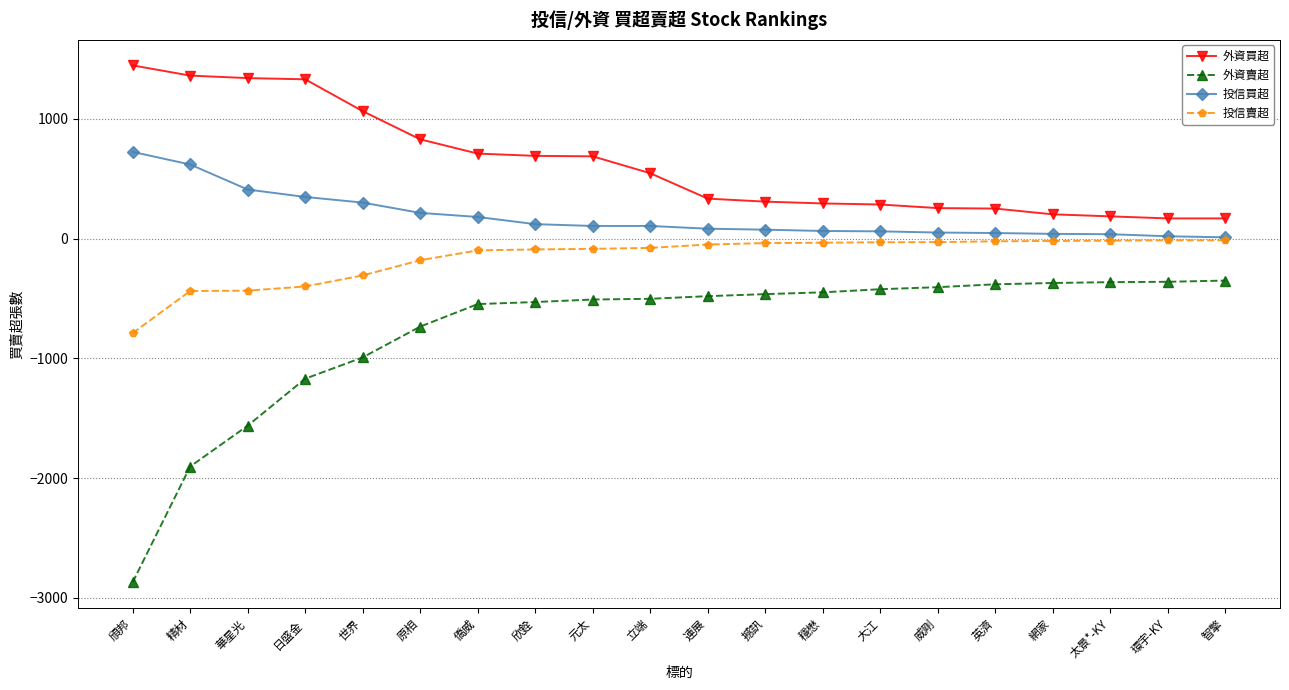

What is the maximum value for 投信買超?

723